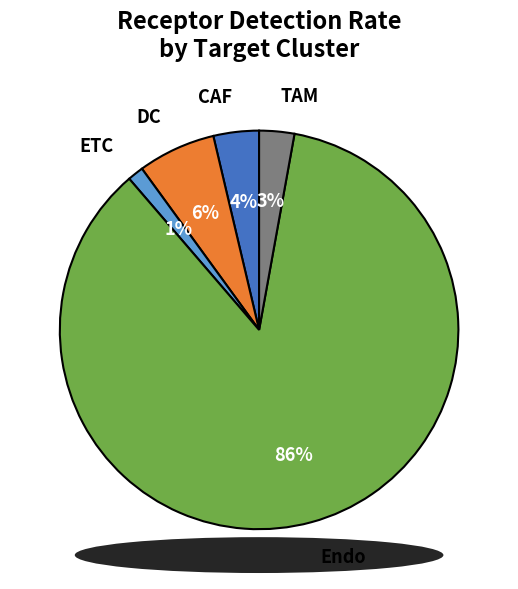

What is the majority slice?

Endo